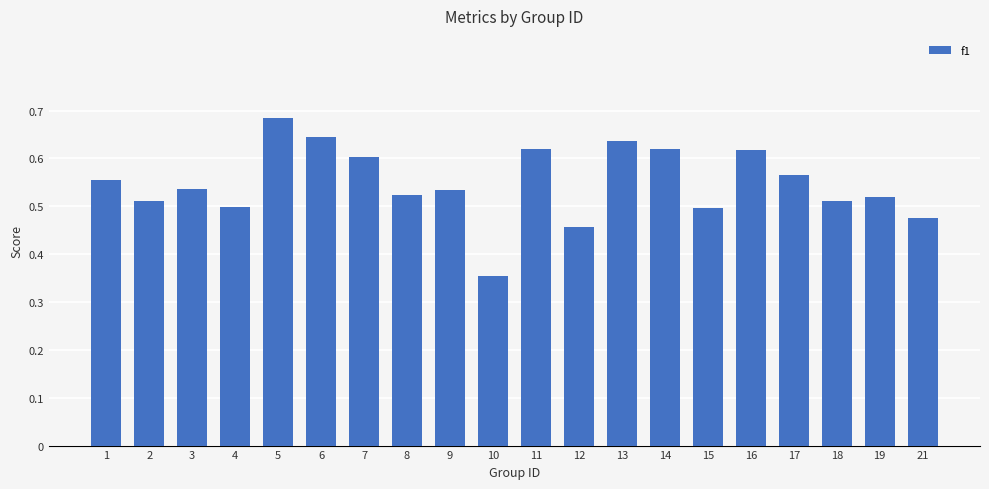

Which label corresponds to the smallest value in the chart?

10